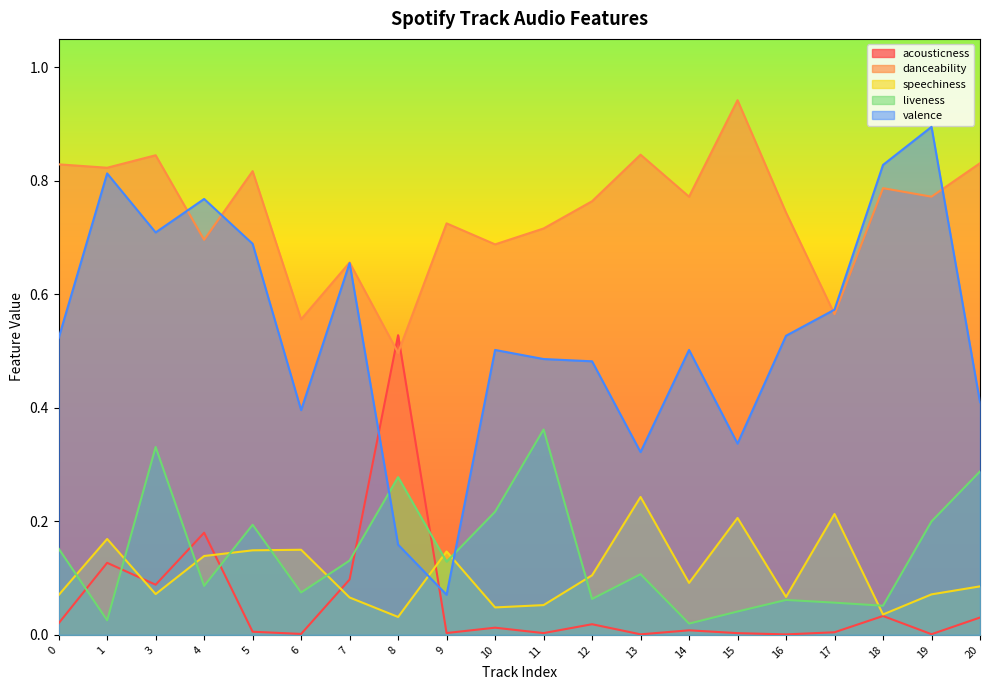

Count the number of data series in this chart.

5